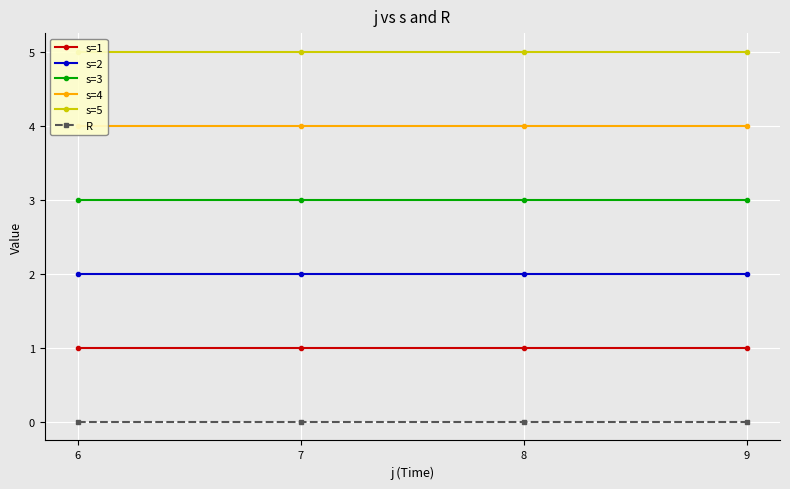

Is this an area chart (filled region under the line)?

No